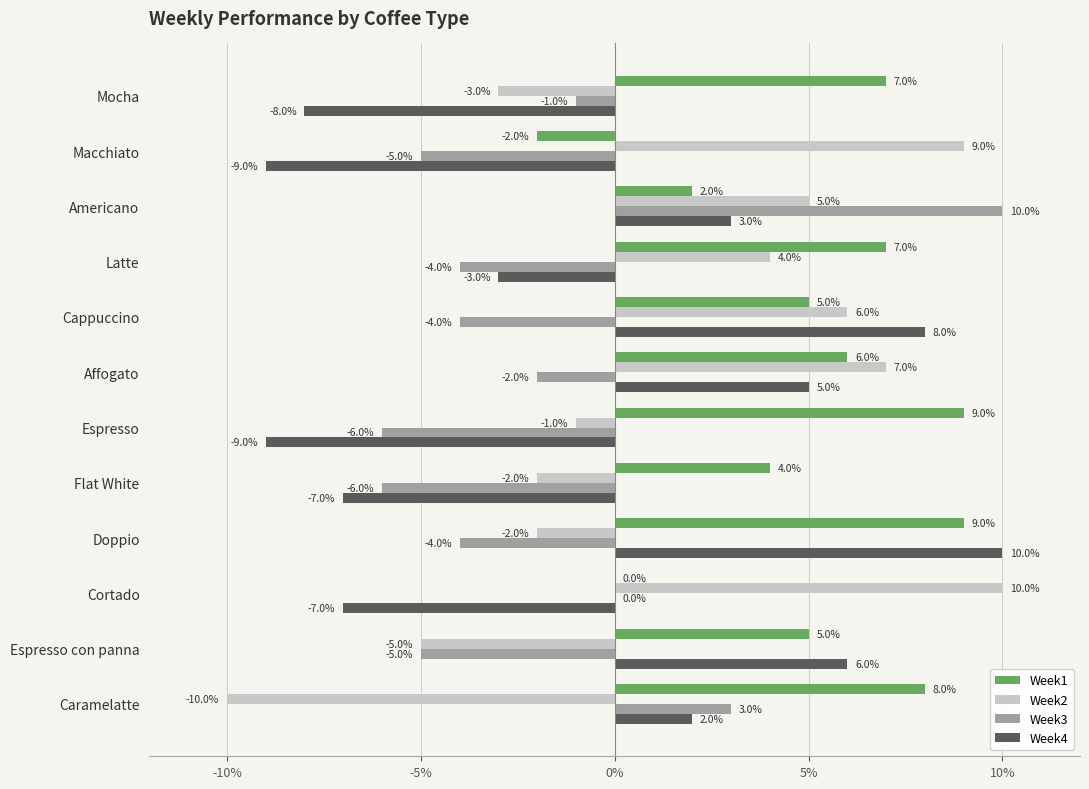

What are all the series names shown in the legend?

Week1, Week2, Week3, Week4